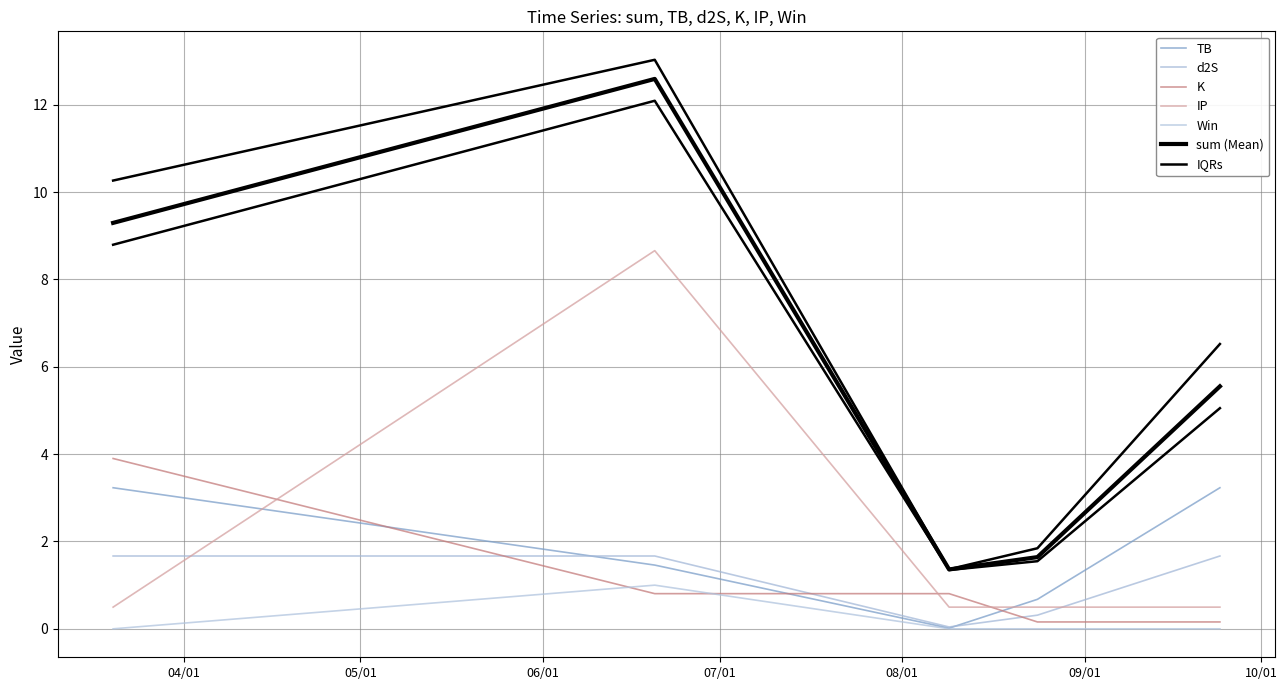

True or false: IP has more than 0 points higher than both neighbors.

True